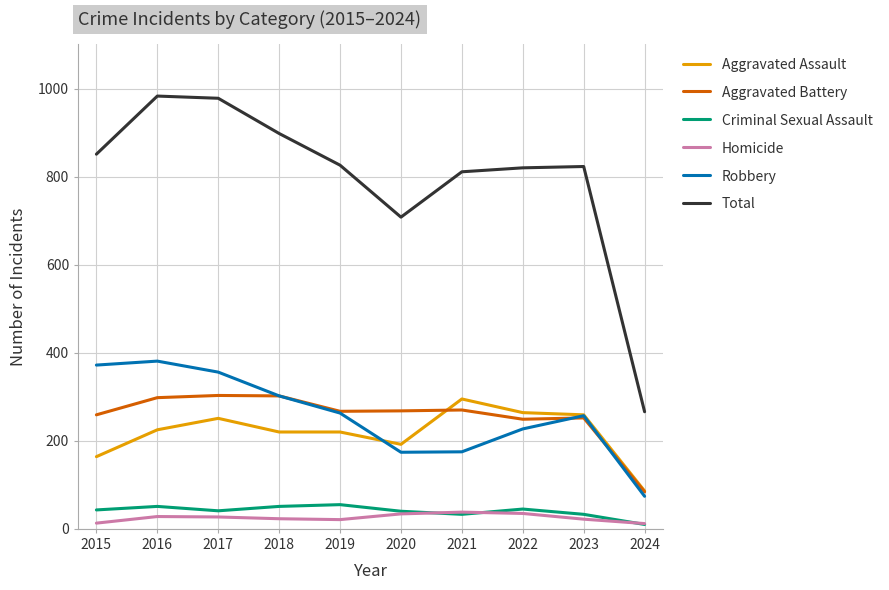

True or false: Robbery and Total cross at least once.

False